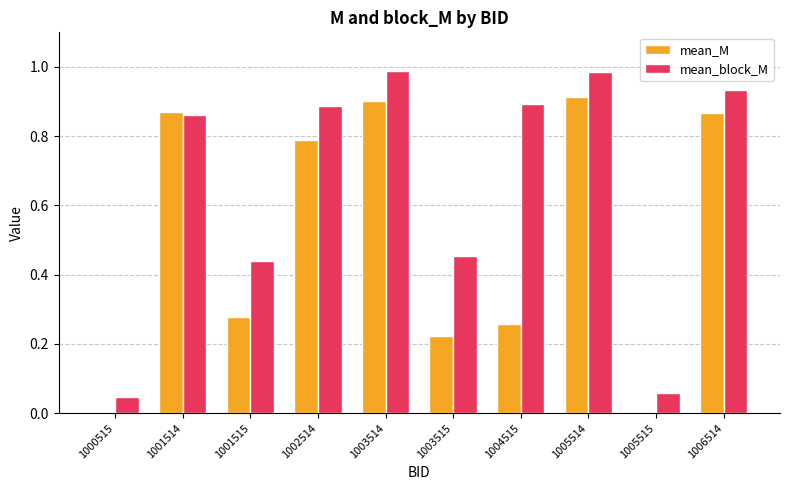

Does the chart contain stacked bars?

No